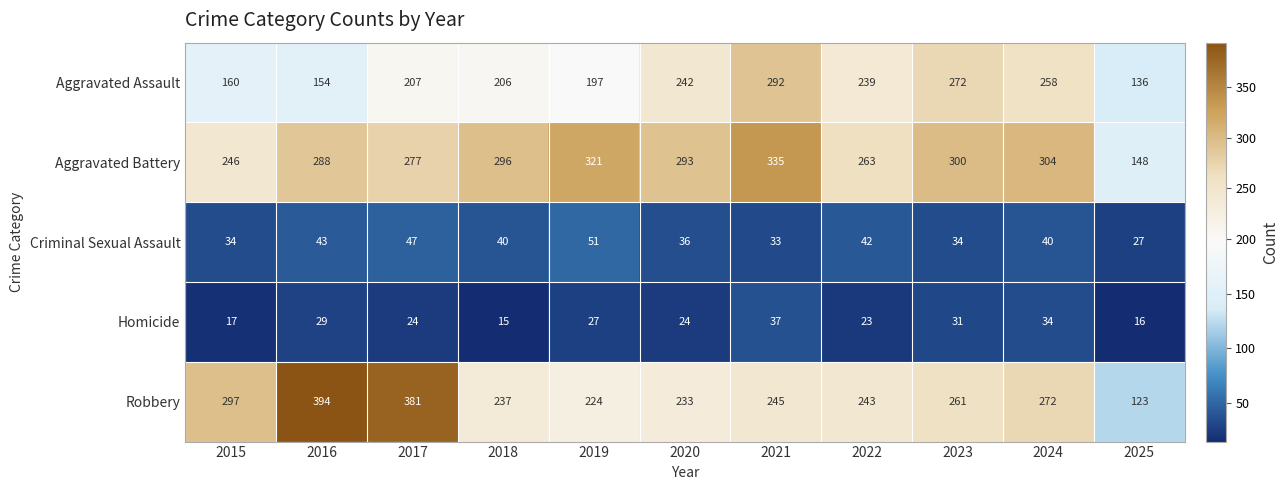

How many distinct data groups are displayed?

5